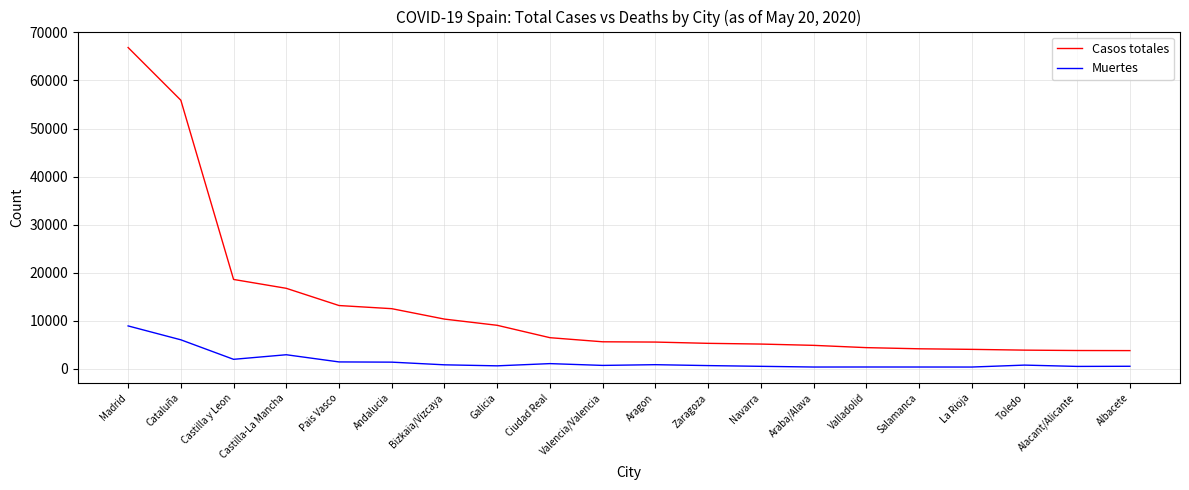

What is the sum of all Casos totales values?

260038